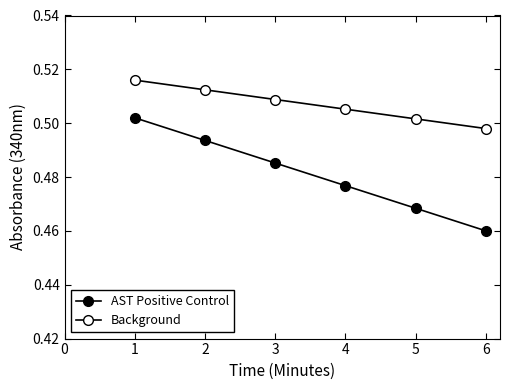

What value does the Background series have at 3?

0.5